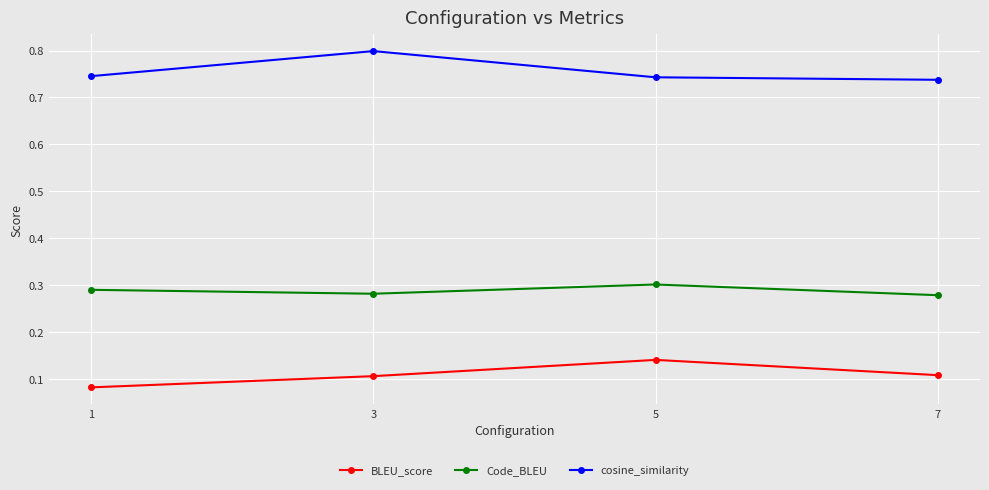

How many lines are shown in the chart?

3